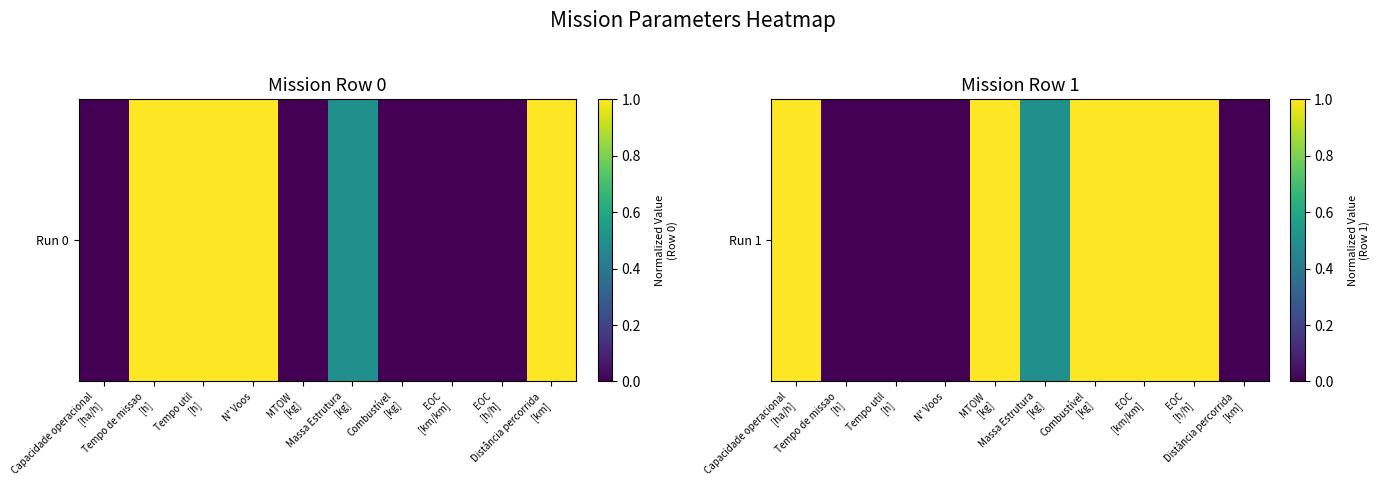

What is the change in value from N° Voos to Massa Estrutura
[kg]?

+0.5